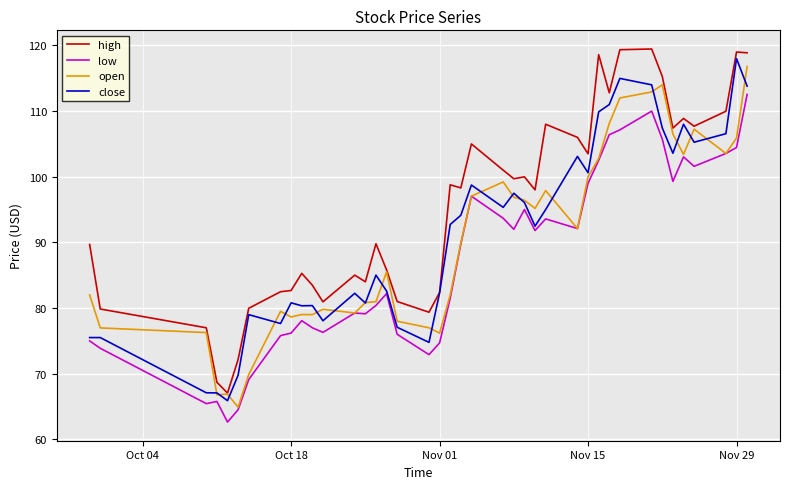

At how many categories does at least one series exceed 116?

5